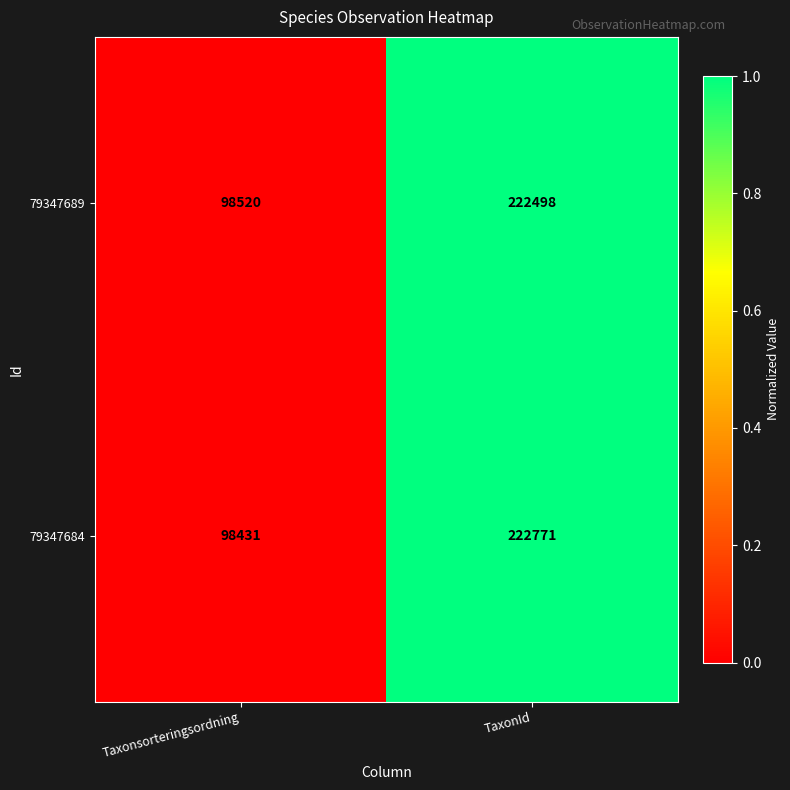

Rank the series by their average value, from highest to lowest.

79347684, 79347689